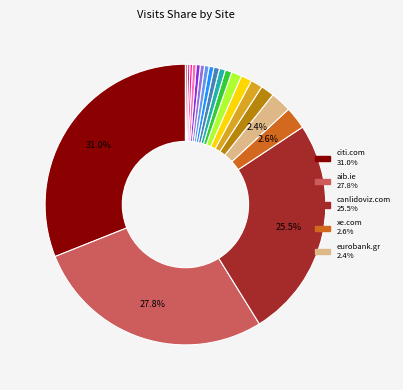

Is there a majority slice in this chart?

No